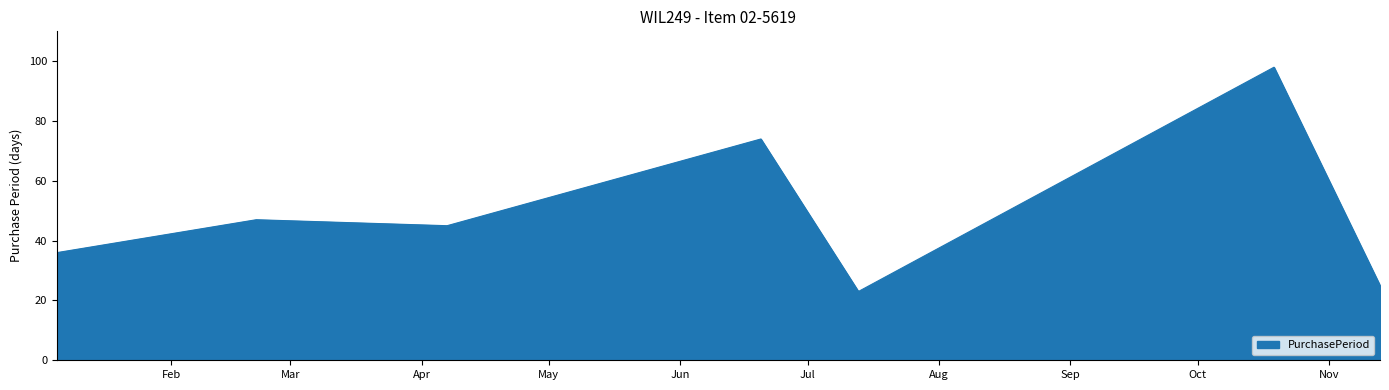

What is the sum of all values?

348